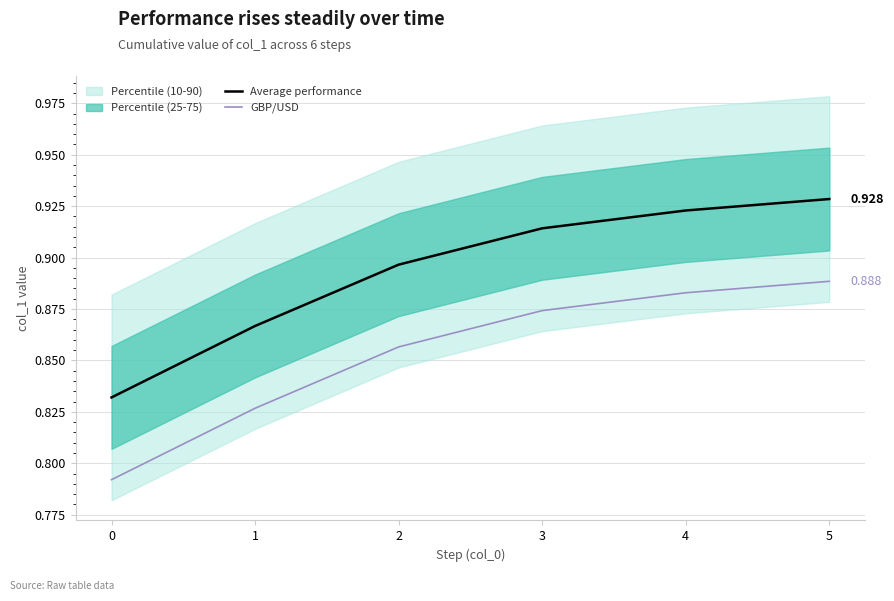

What is the sum of all GBP/USD values?

5.1